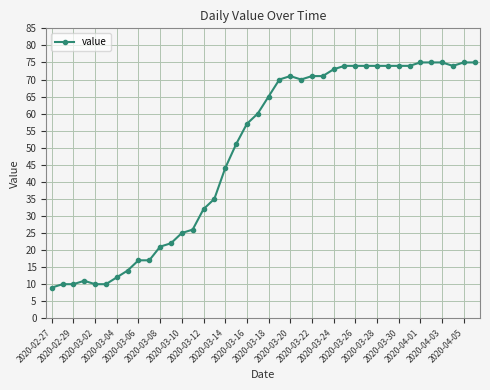

Reading left to right, list all the values displayed in this chart.

9	10	10	11	10	10	12	14	17	17	21	22	25	26	32	35	44	51	57	60	65	70	71	70	71	71	73	74	74	74	74	74	74	74	75	75	75	74	75	75